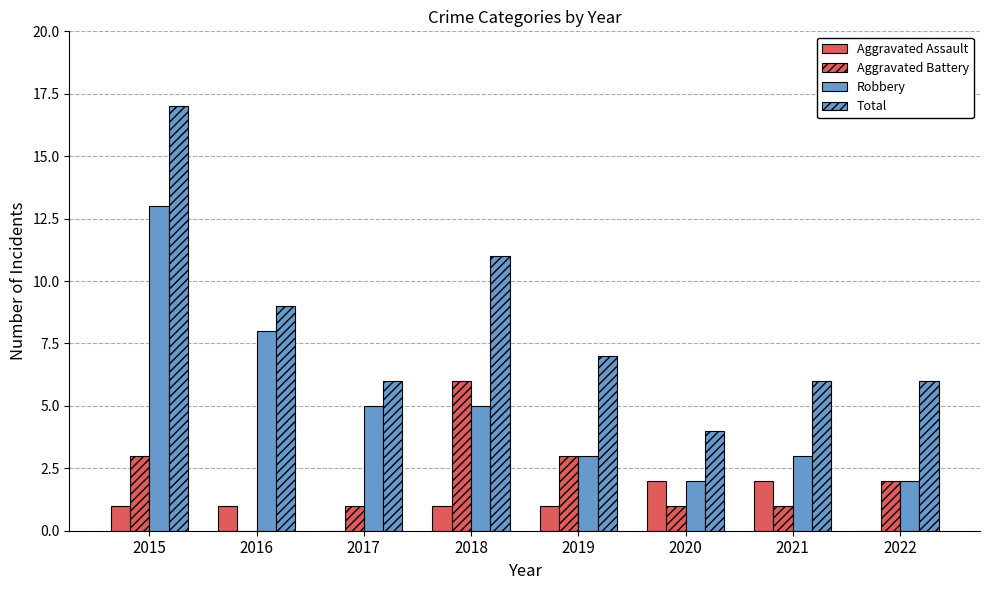

Reading right to left, transcribe all the data shown in this chart.

Aggravated Assault: 0	2	2	1	1	0	1	1
Aggravated Battery: 2	1	1	3	6	1	0	3
Robbery: 2	3	2	3	5	5	8	13
Total: 6	6	4	7	11	6	9	17